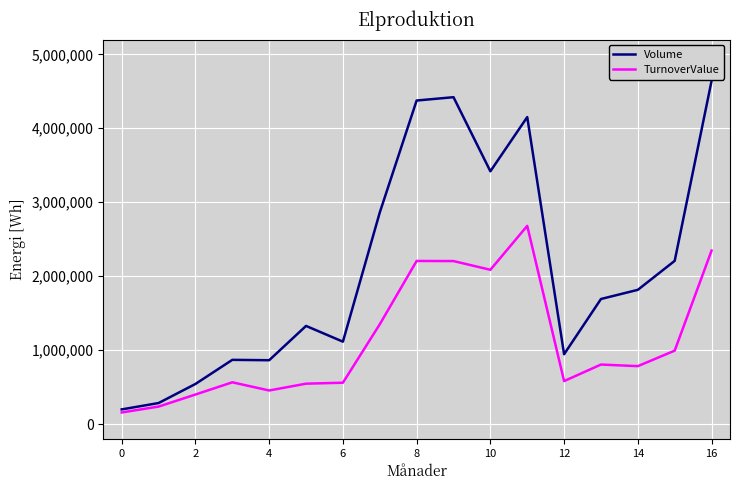

Which series has the largest range (max minus min)?

Volume